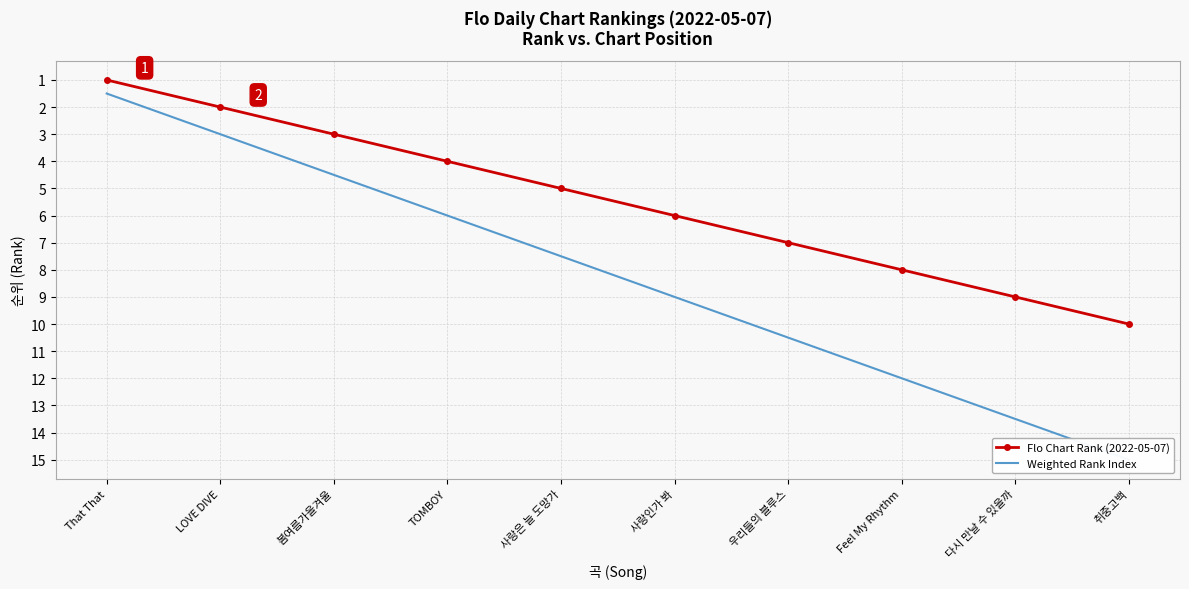

Which series has the largest total across all categories?

Weighted Rank Index